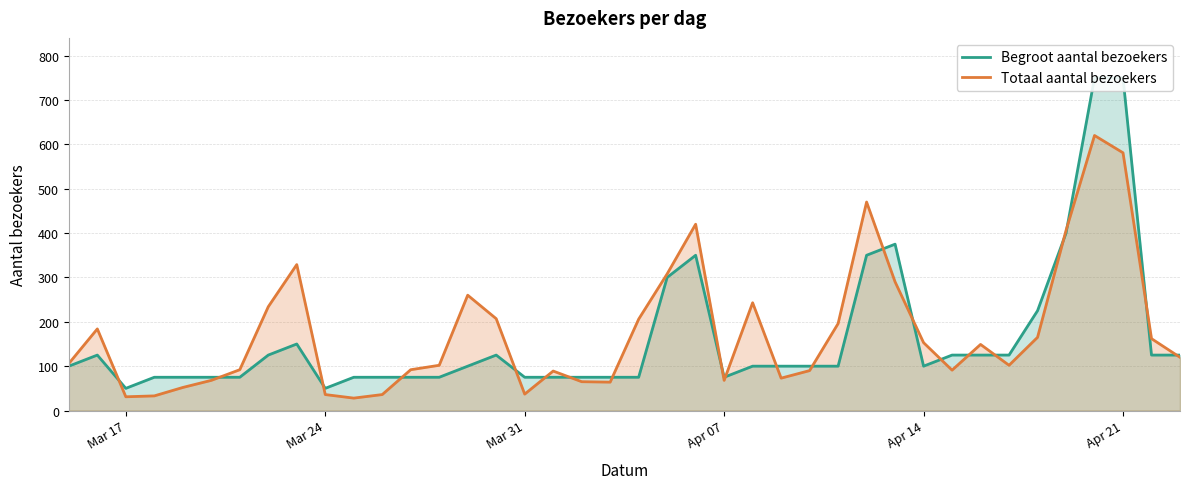

The value of Totaal aantal bezoekers at Apr 21 is 581. True or false?

True